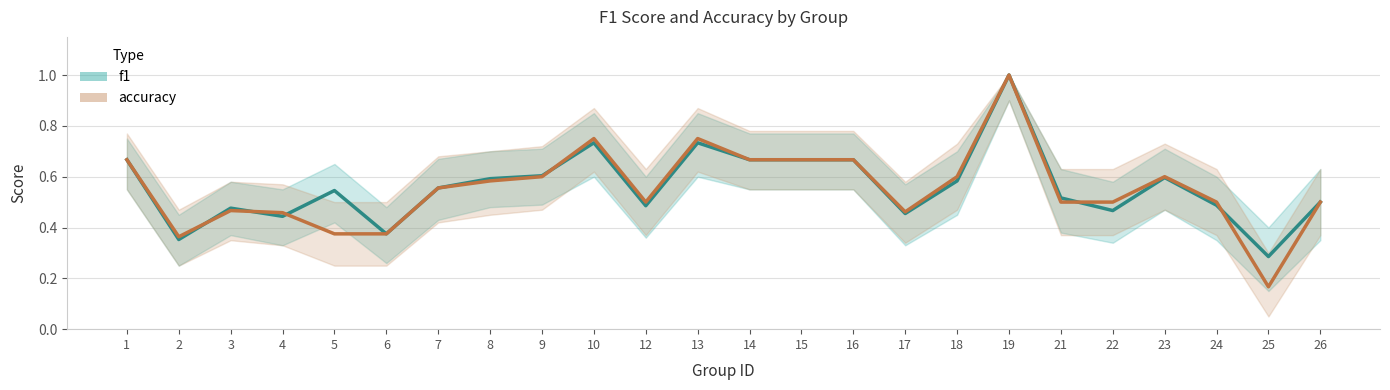

What is the maximum value shown in the chart?

1.0